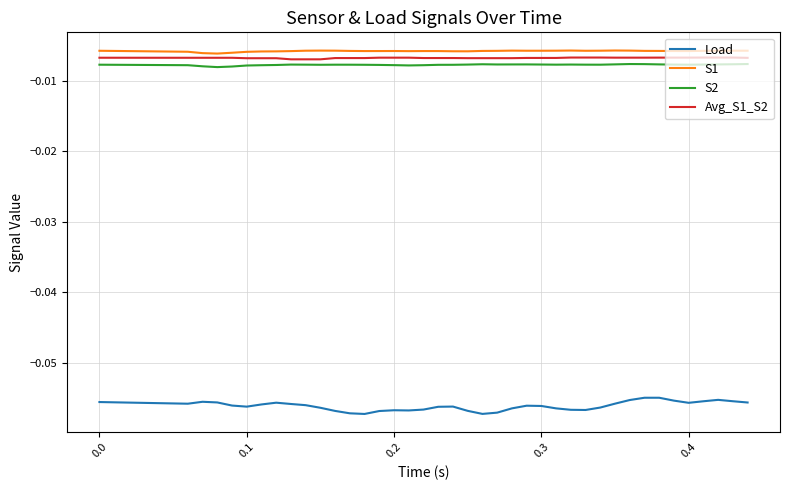

Which series has the widest spread of values?

Load